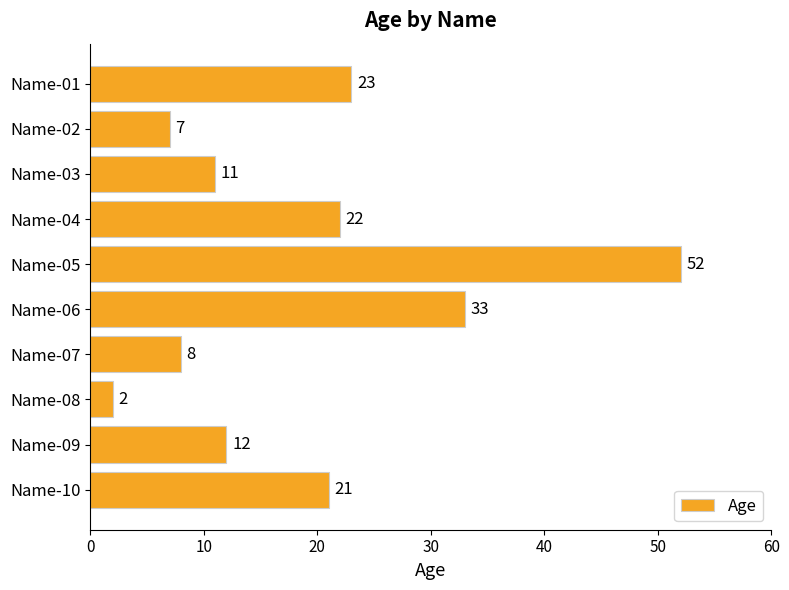

Approximately how many times larger is the value at Name-06 compared to Name-05?

0.6